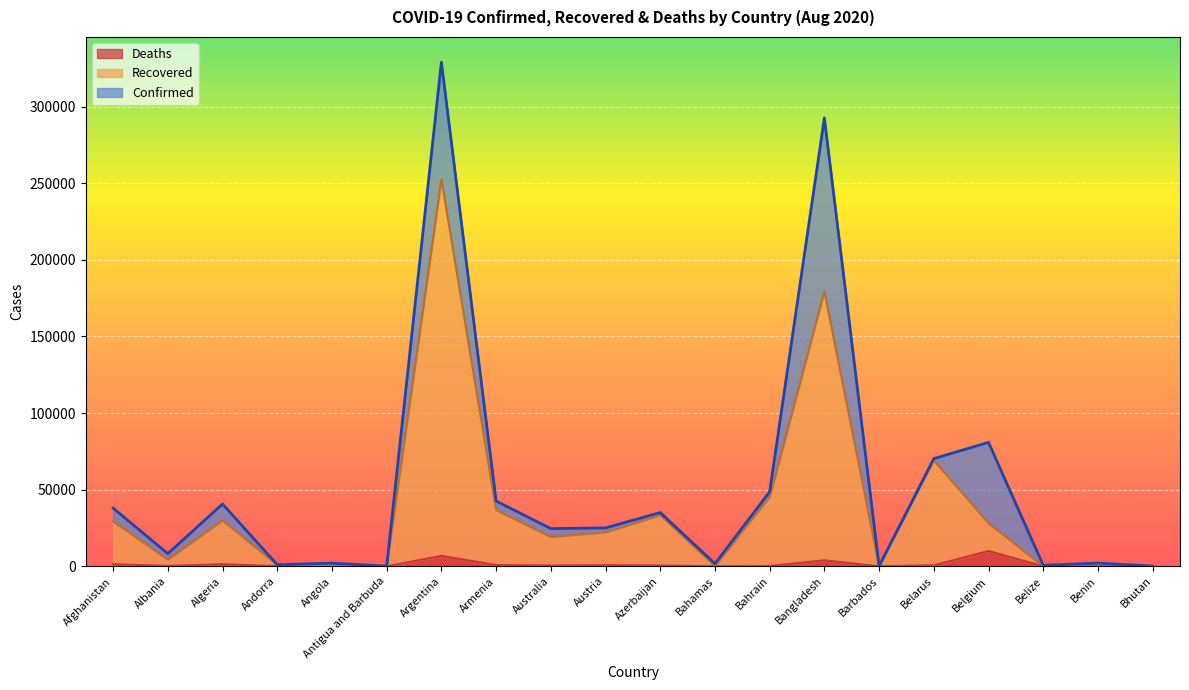

At Afghanistan, list the series in order from smallest to largest.

Deaths, Recovered, Confirmed